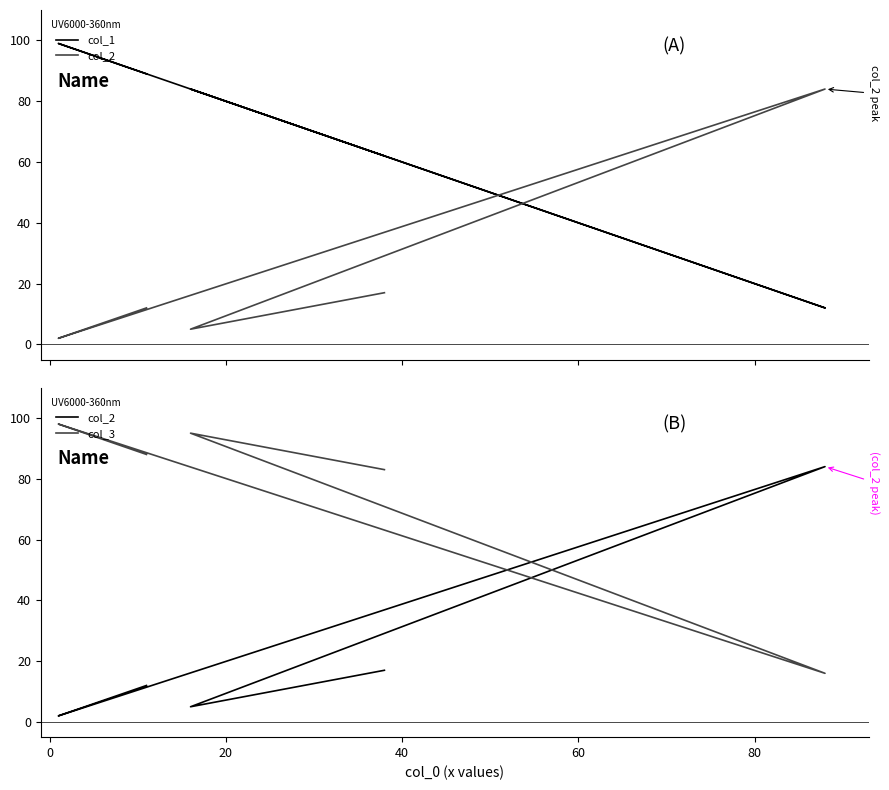

Rank the series by their maximum value, from lowest to highest.

col_2, col_3, col_1